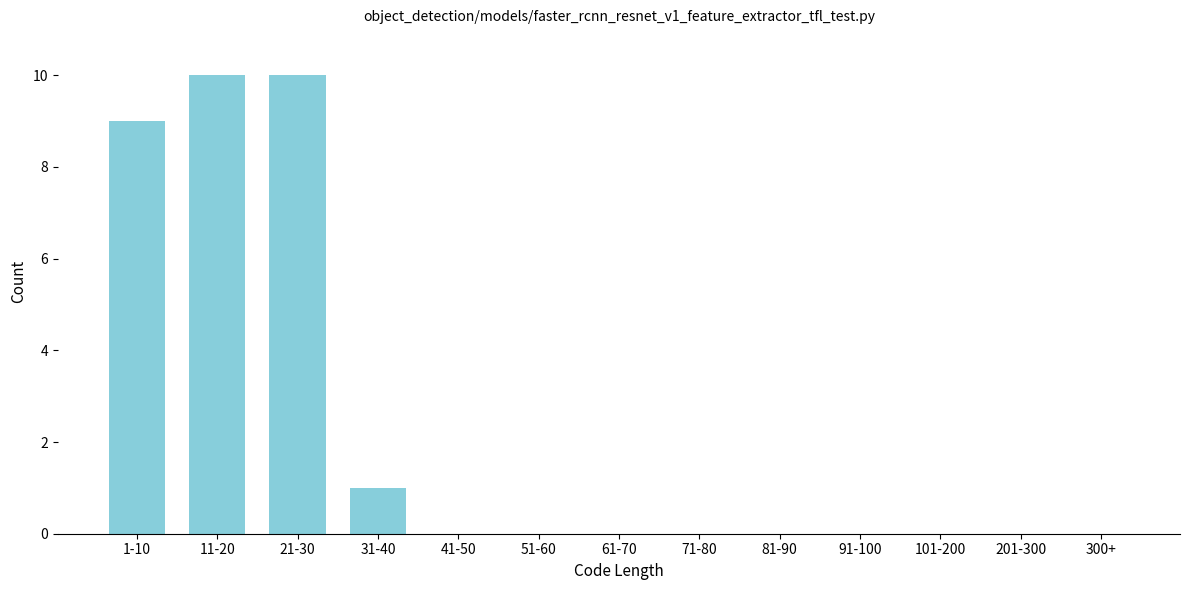

Reading left to right, transcribe all the data shown in this chart.

1-10=9	11-20=10	21-30=10	31-40=1	41-50=0	51-60=0	61-70=0	71-80=0	81-90=0	91-100=0	101-200=0	201-300=0	300+=0